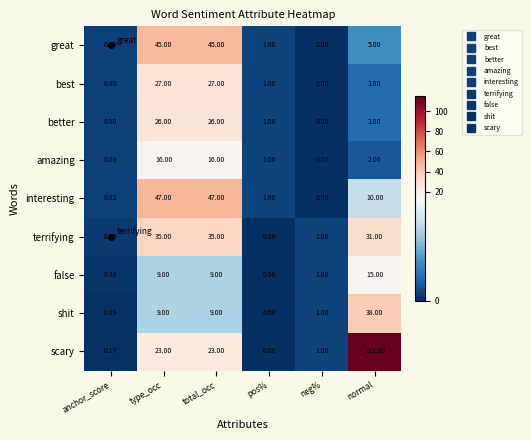

List the series in order of their peak value, lowest first.

false, amazing, better, best, terrifying, shit, great, interesting, scary